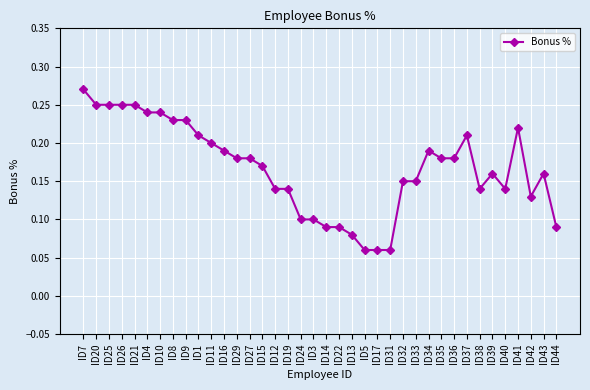

What is the sum of all values?

6.4